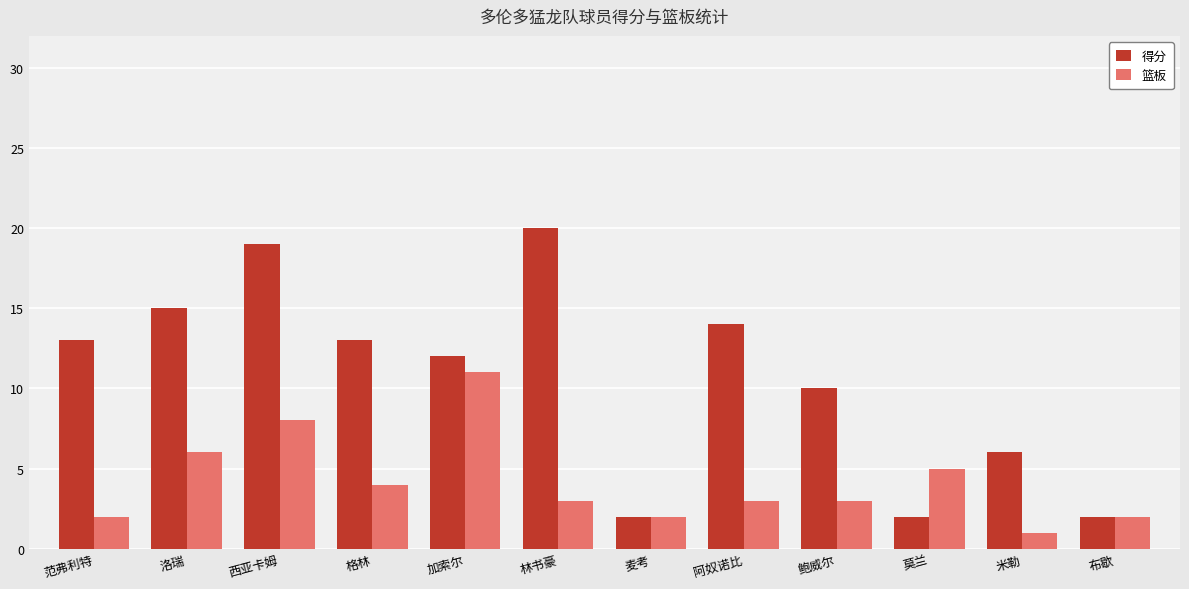

What is the sum of the 篮板 values at 加索尔 and 洛瑞?

17